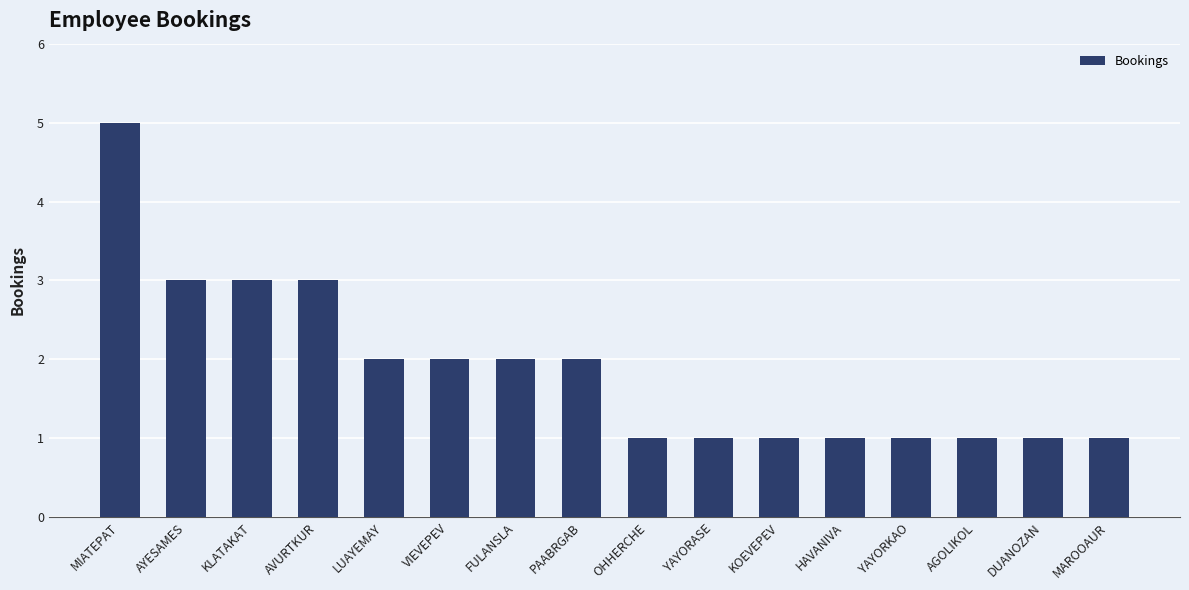

What is the difference between the values at LUAYEMAY and AYESAMES?

1